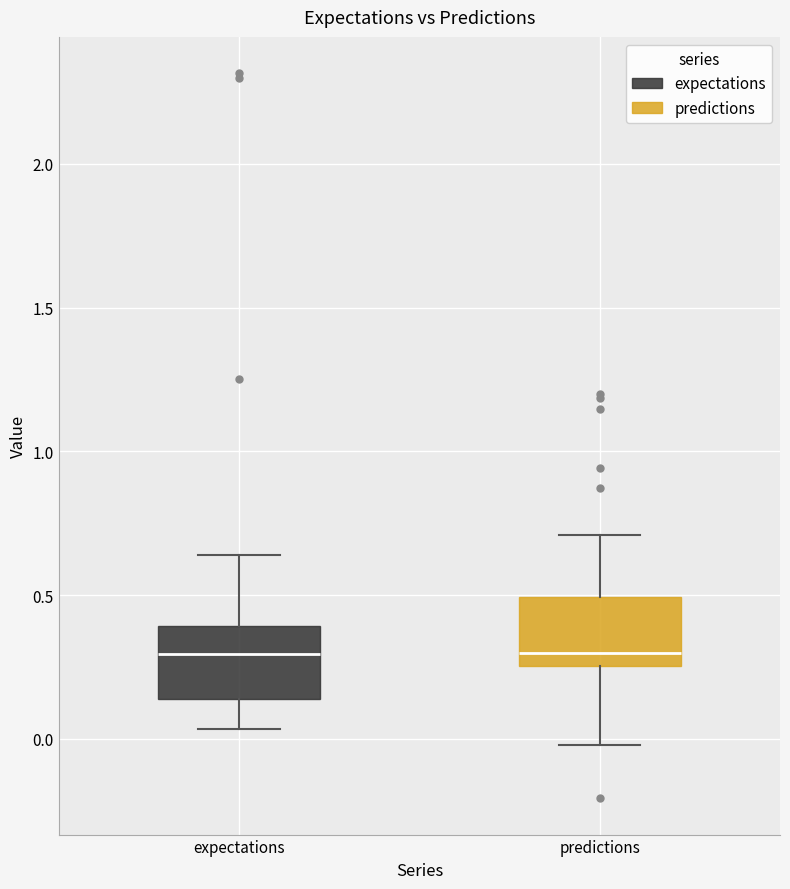

Where does the lower whisker of the box for predictions end on the y-axis? The values are not printed on the chart, so give them approximately, as read against the axis.

0.00